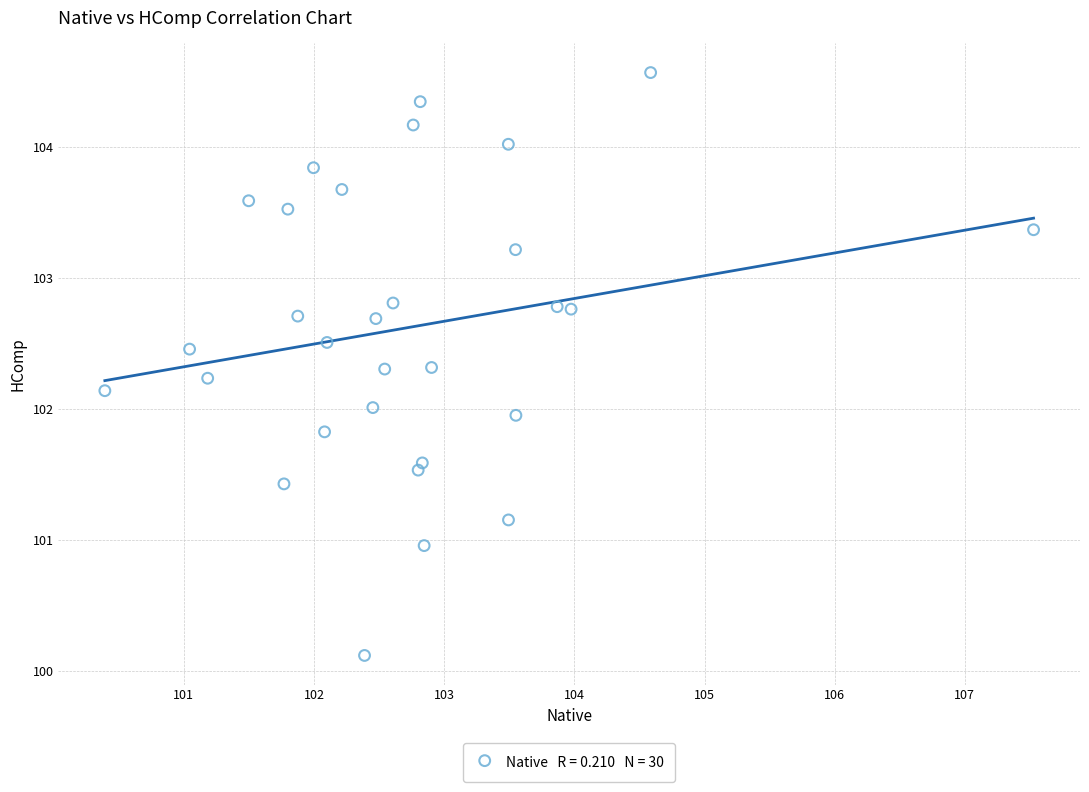

What is the range of Y values (max minus min)?

4.4